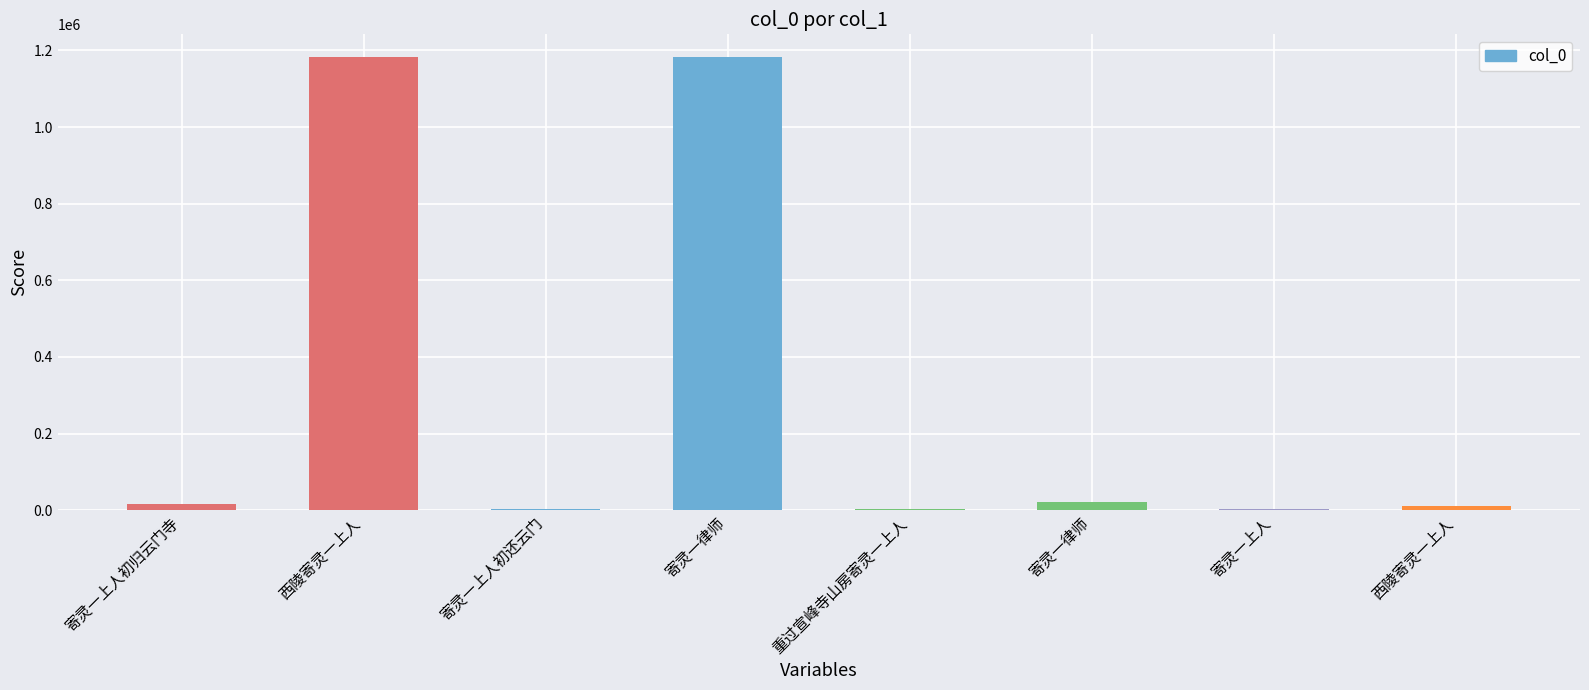

How many distinct data groups are displayed?

1